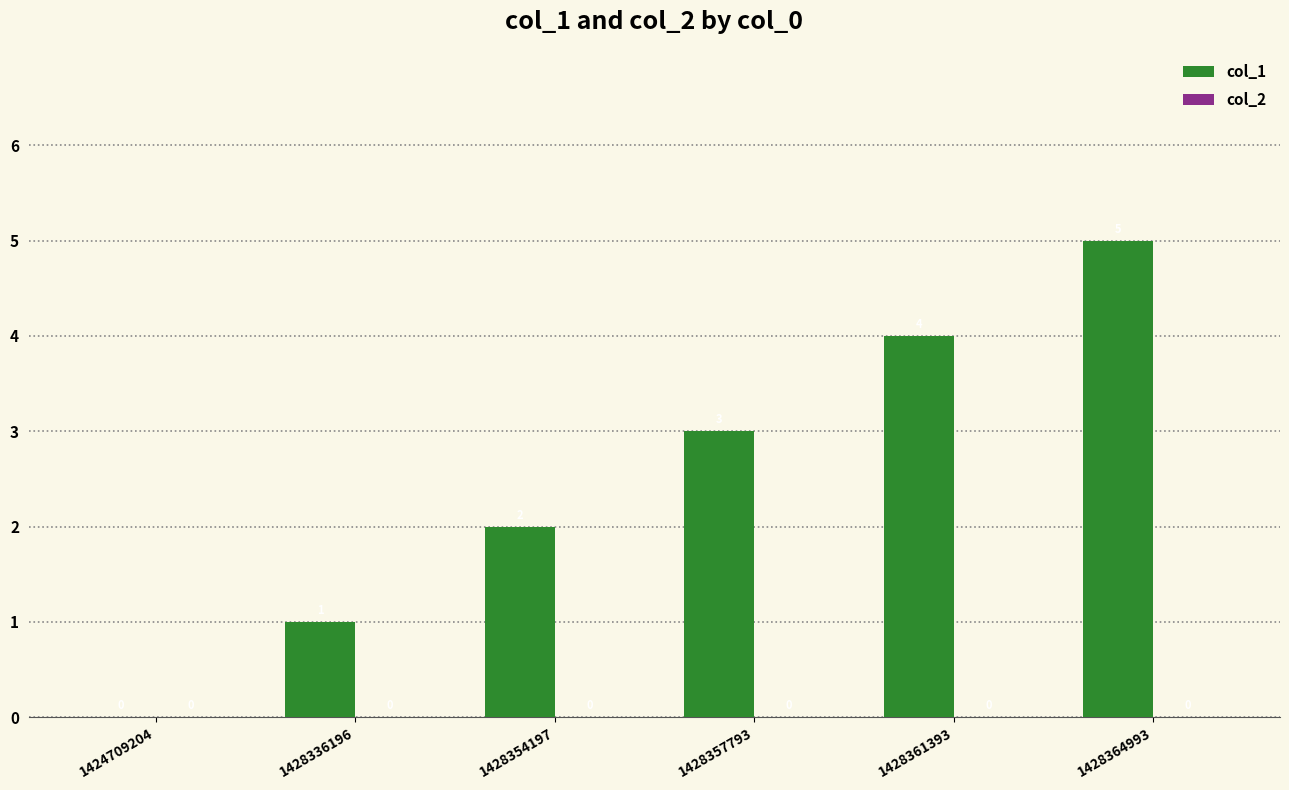

What is the greatest value displayed?

5